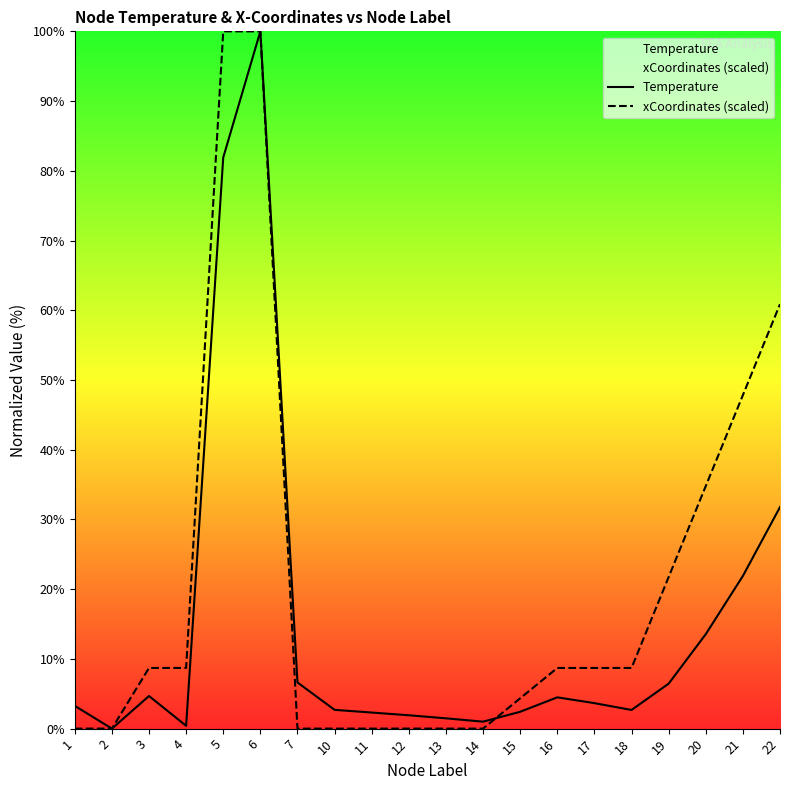

Where does the xCoordinates (scaled) series first go above 8?

3